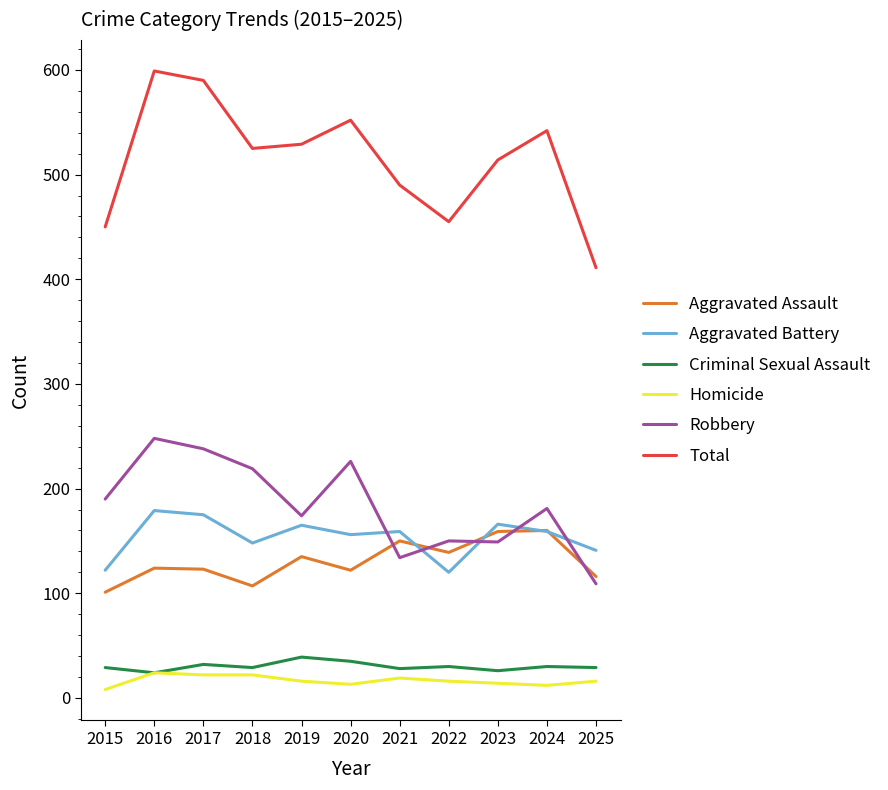

What is the spread (max minus min) of values at 2022?

439